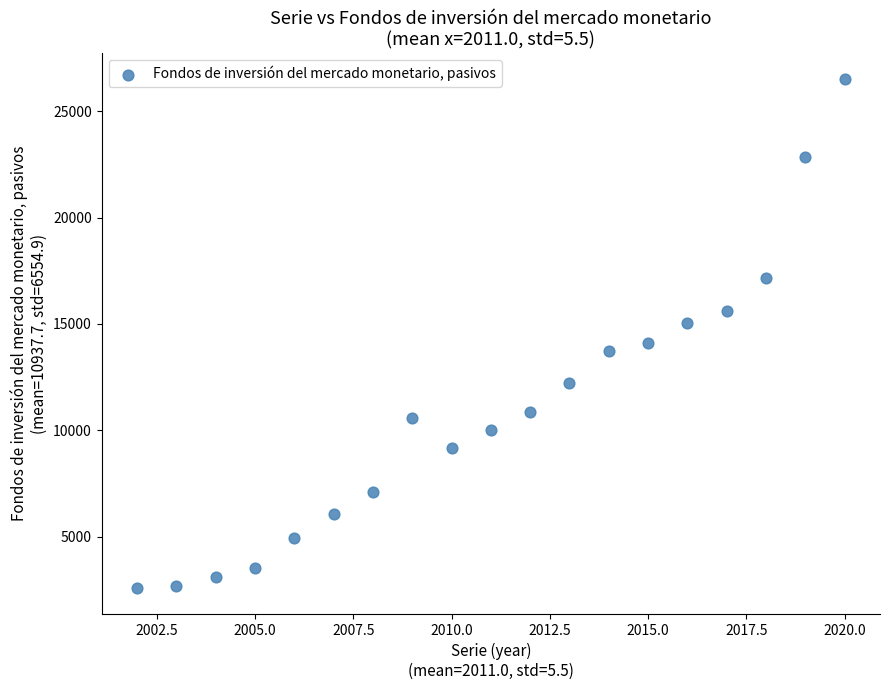

What is the range of X values (max minus min)?

18